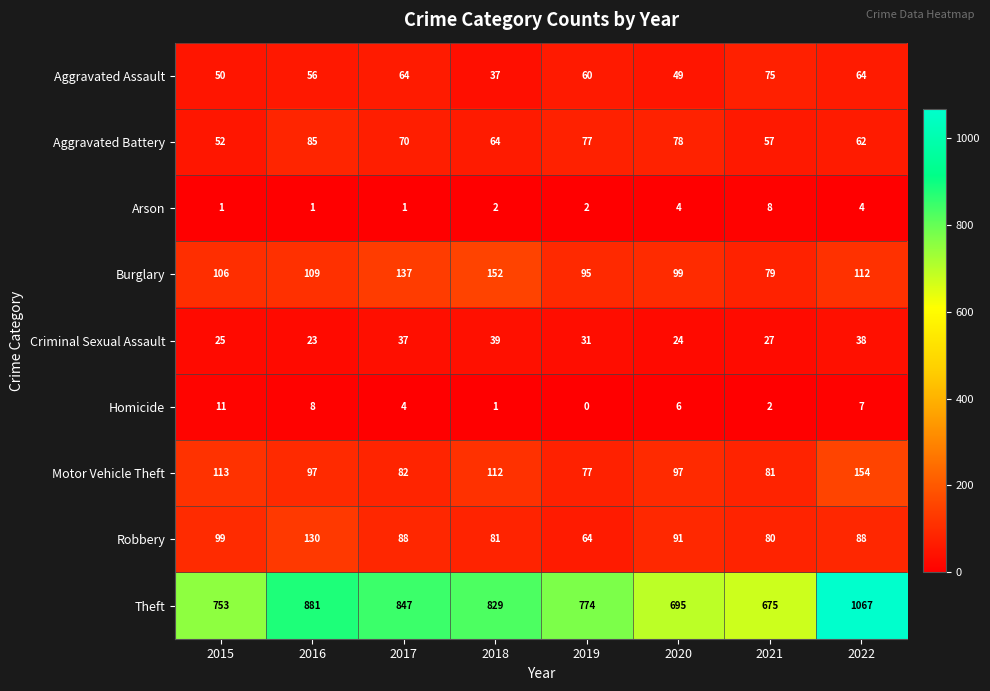

Read the Arson value at 2021.

8